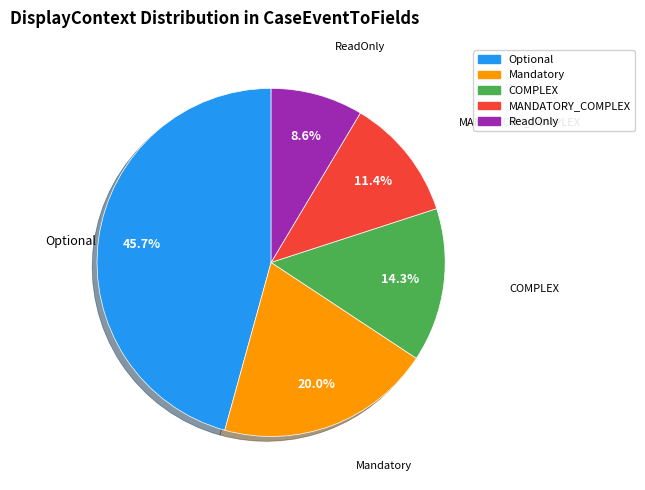

How many segments does this pie chart have?

5